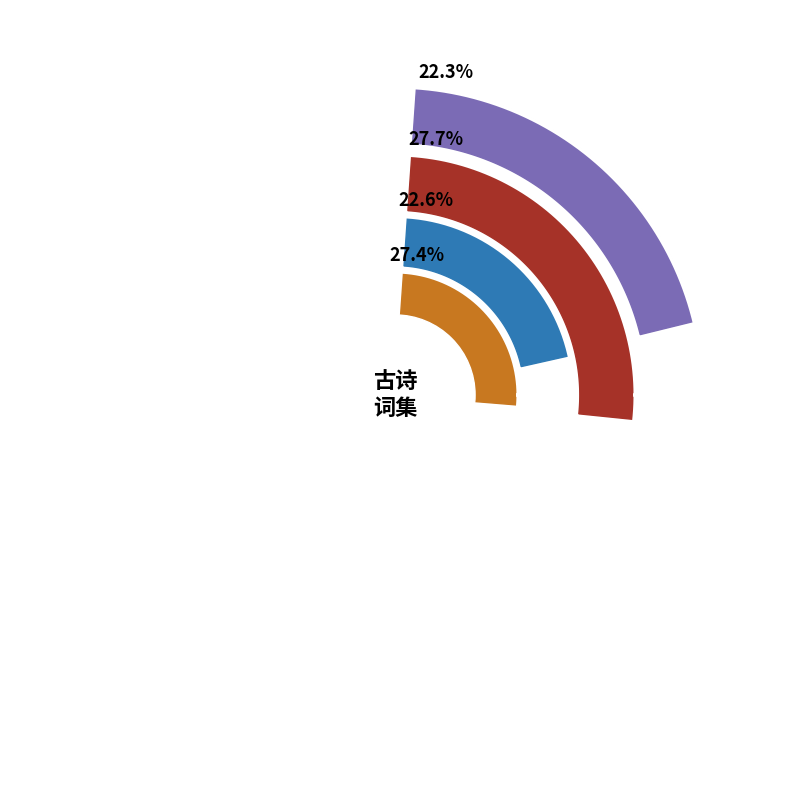

Is it true that 望海潮·烟浓柳径 is 33% of the pie?

False